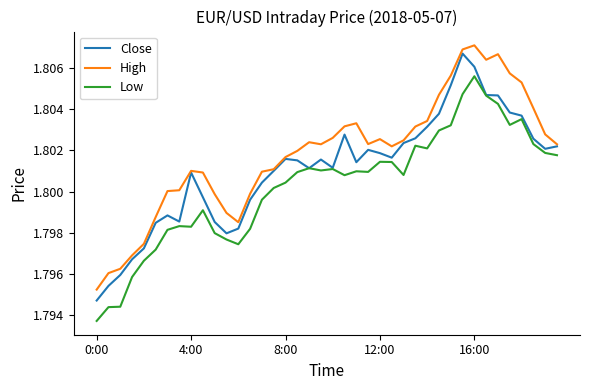

True or false: Low and High cross at least once.

False